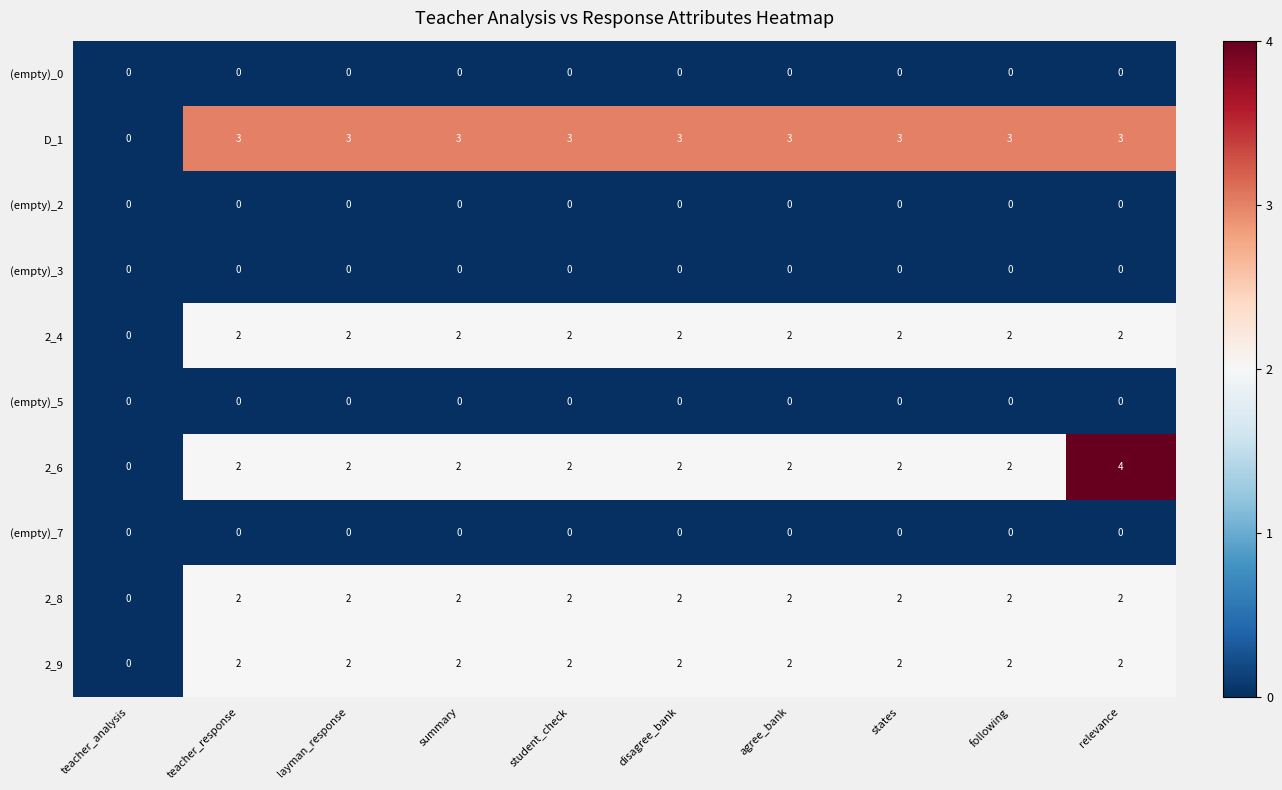

Which series has the largest total across all categories?

D_1